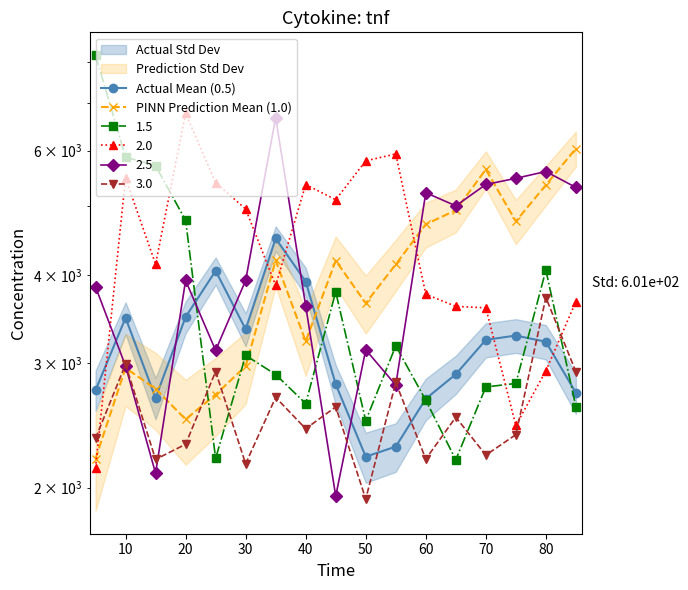

Is the value of Actual Mean (0.5) at 30 greater than the value of PINN Prediction Mean (1.0) at 50?

No